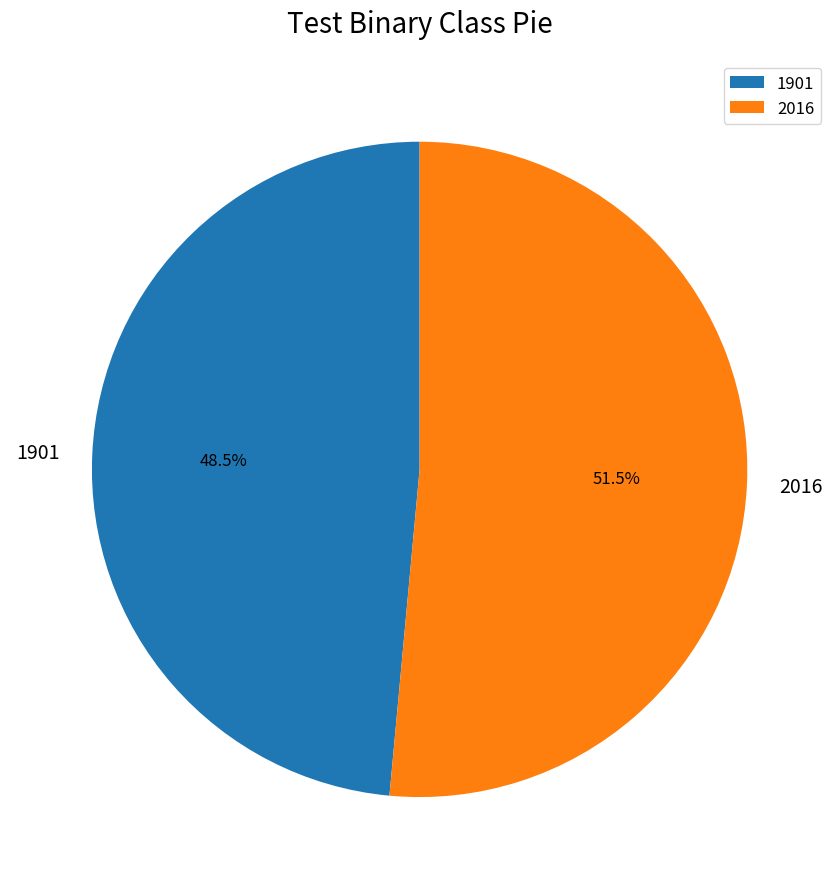

The 1901 slice represents 15% of the pie. True or false?

False